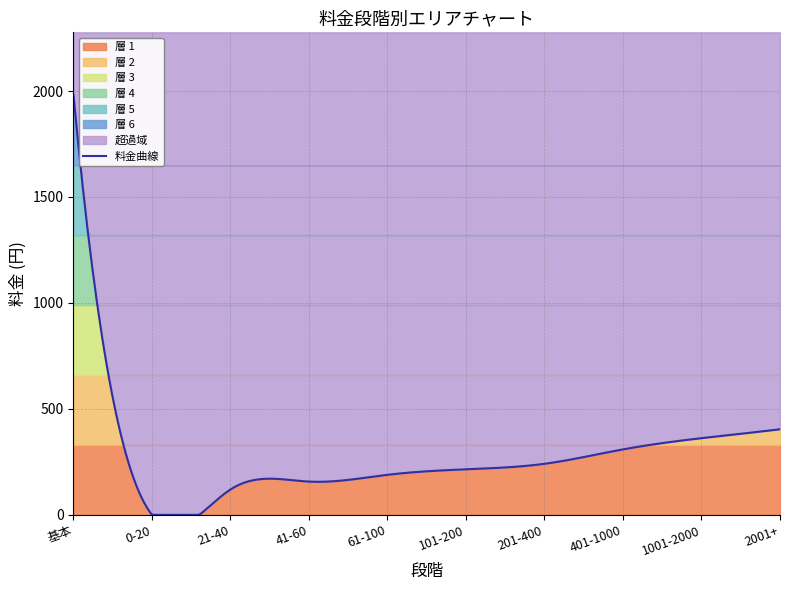

Reading left to right, list all the values displayed in this chart.

1980	0	120	157	189	215	241	309	362	404